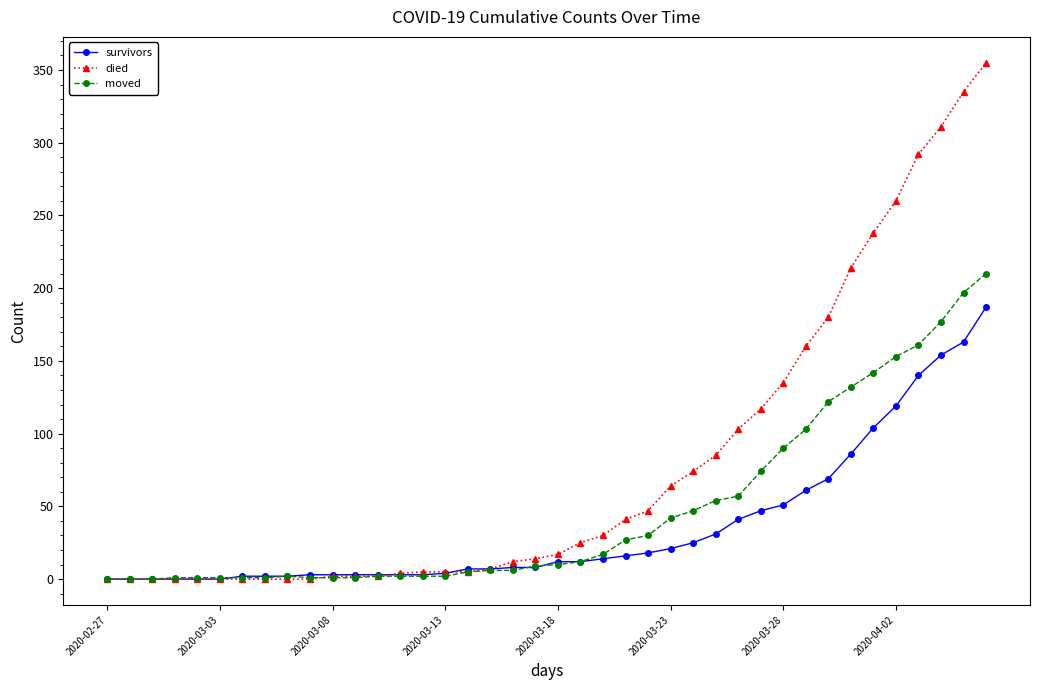

Which series has the largest range (max minus min)?

died